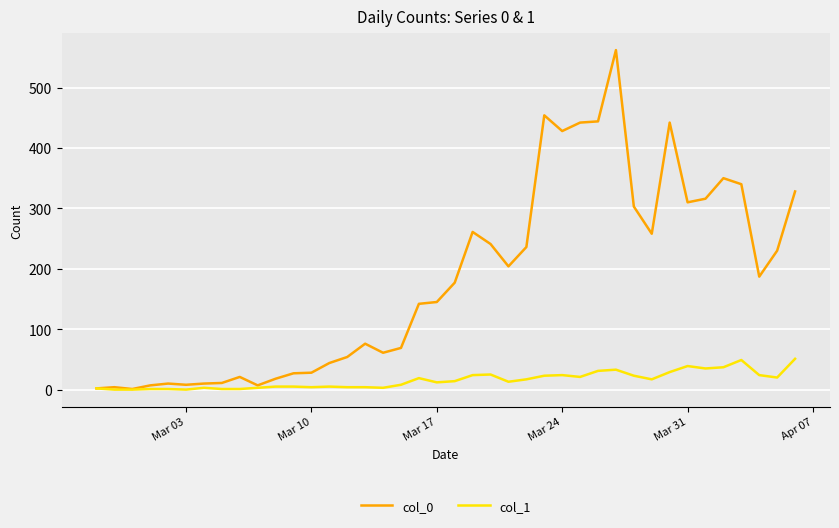

Which series has the largest total across all categories?

col_0